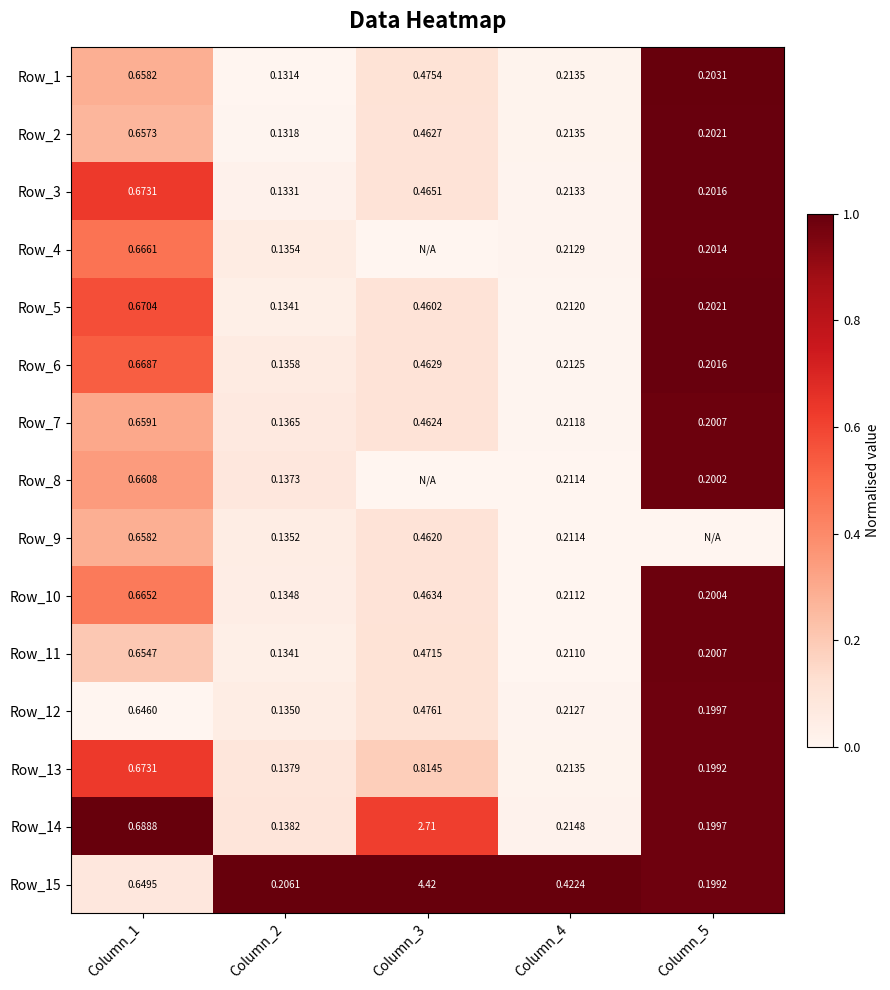

Is the value of Row_2 at Column_3 greater than the value of Row_11 at Column_3?

No